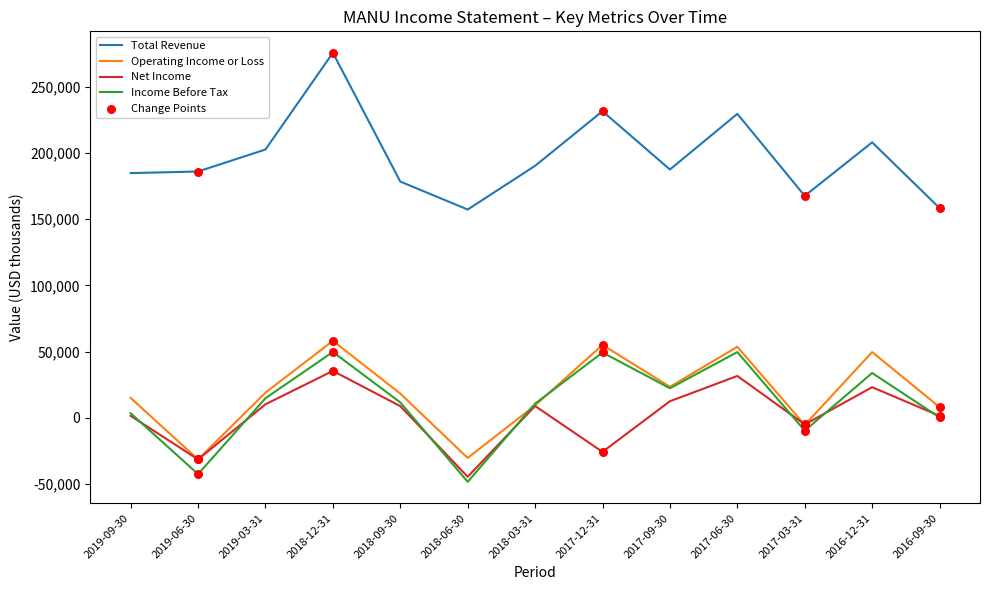

Which series has the largest range (max minus min)?

Total Revenue